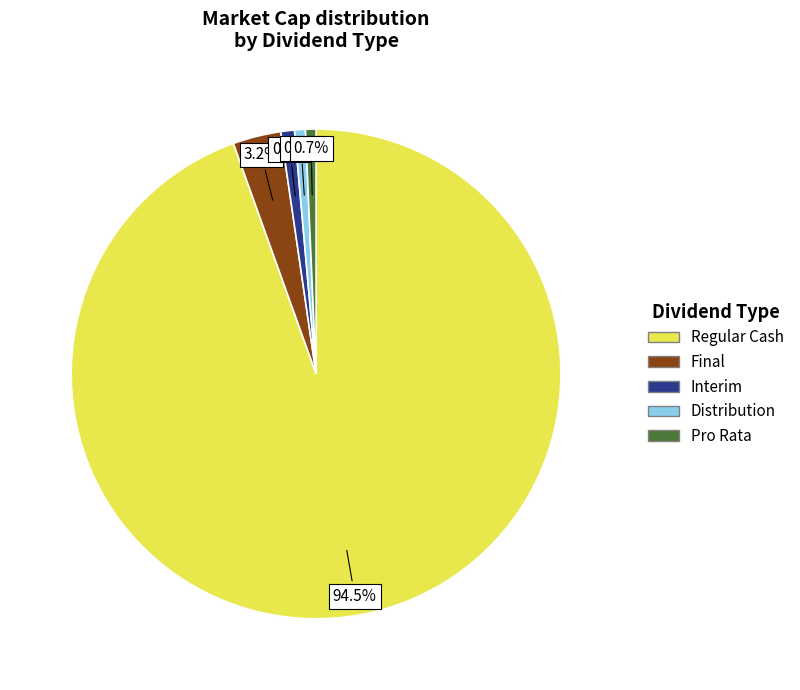

What is the total percentage of Pro Rata and Interim?

1.6%